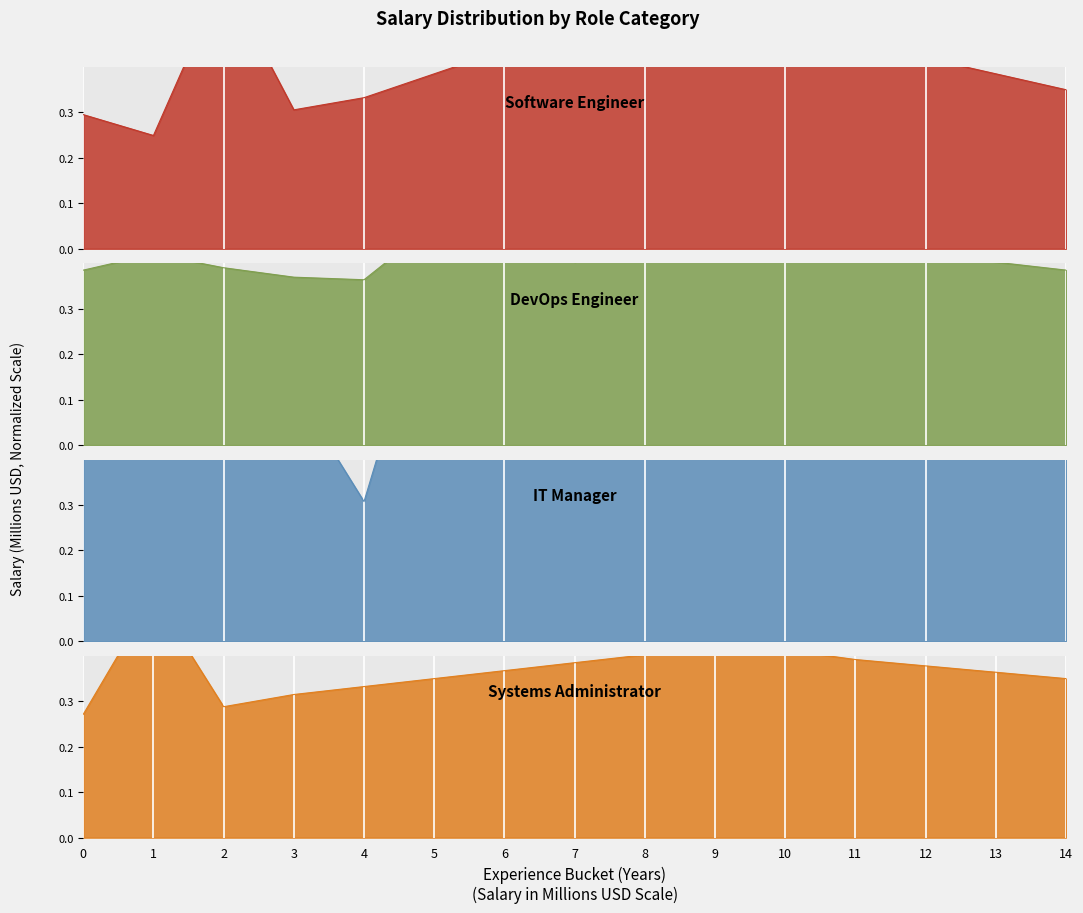

At 2, list the series in order from largest to smallest.

Software Engineer, IT Manager, DevOps Engineer, Systems Administrator